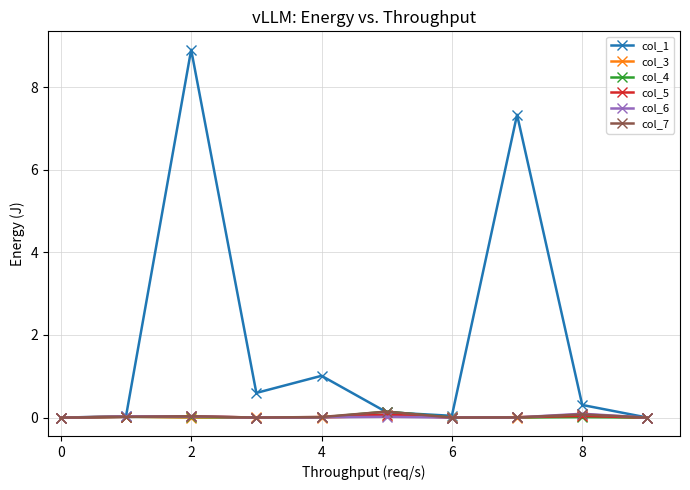

True or false: col_6 has more than 0 interior local peaks.

True